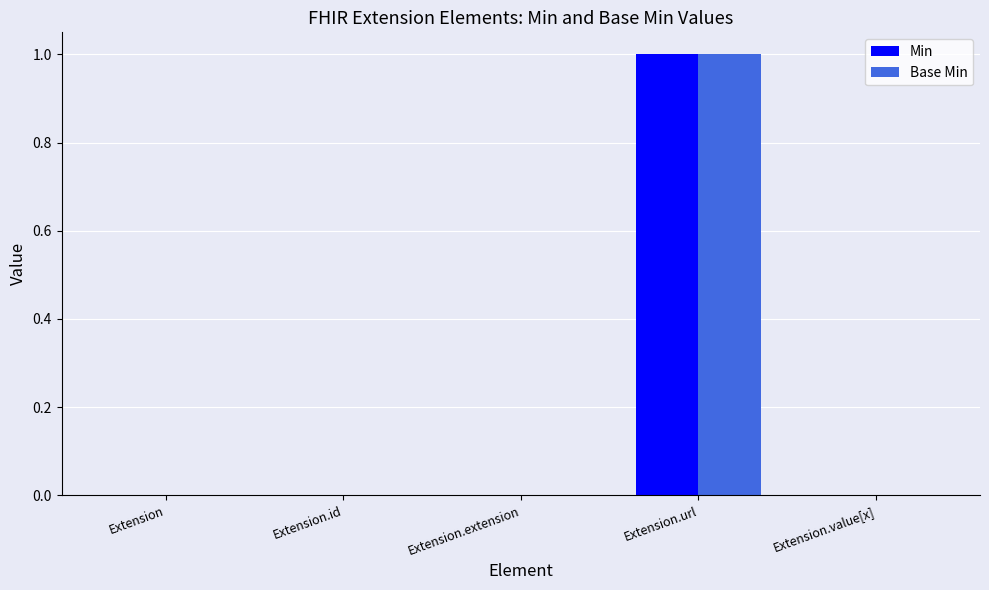

Which category has the highest value across all series?

Extension.url